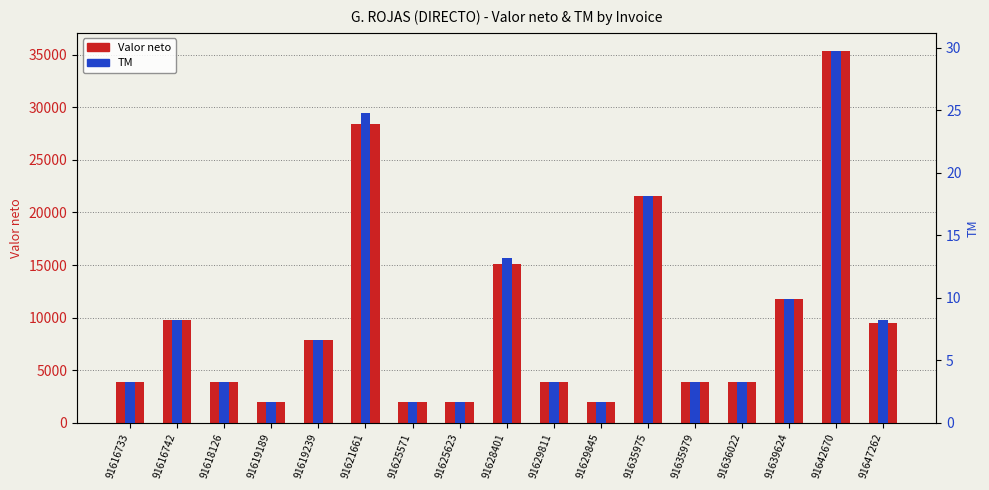

Rank the series by their average value, from highest to lowest.

Valor neto, TM